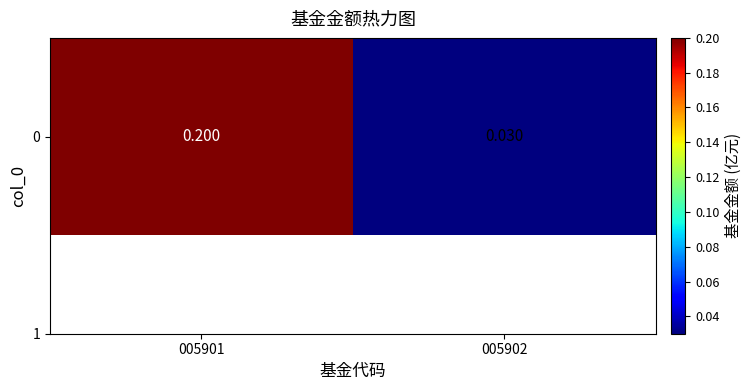

What is the change in value from 005901 to 005902?

-0.2